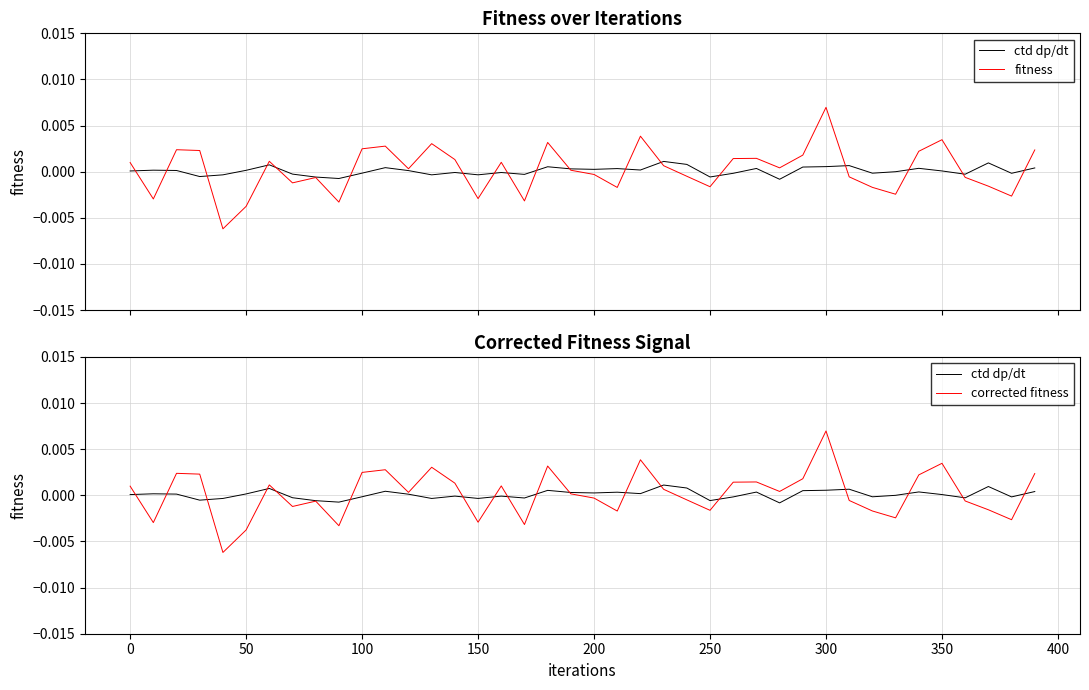

What are all the series names shown in the legend?

ctd dp/dt, fitness, corrected fitness